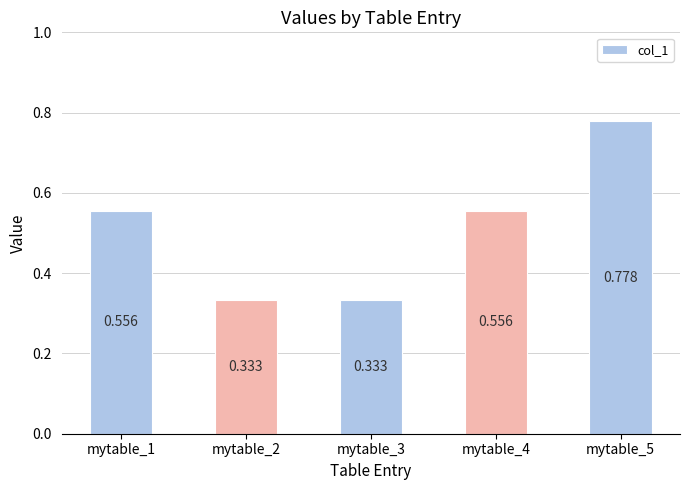

The value at mytable_3 is 0.2. True or false?

False